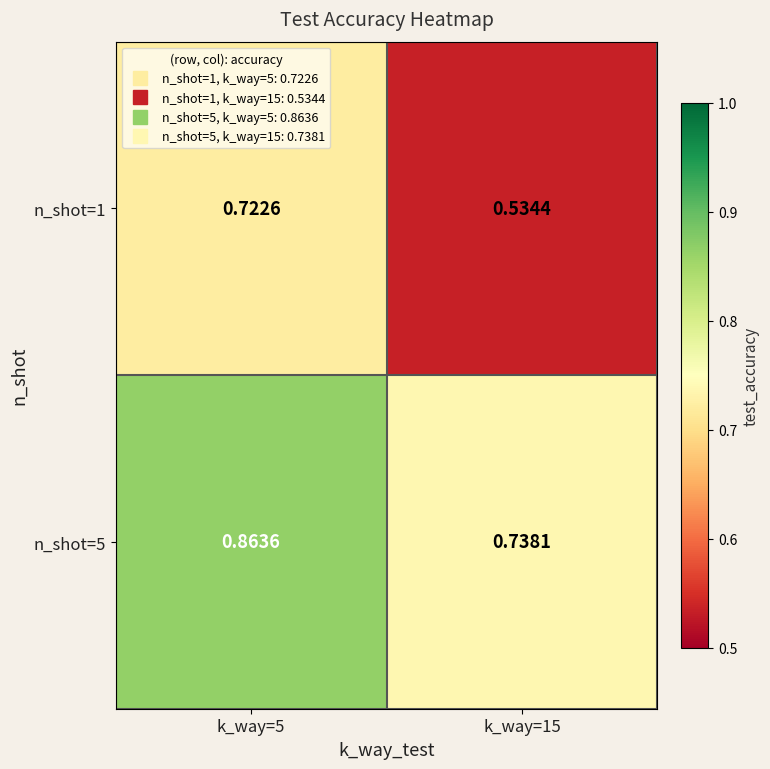

At which category is the sum across all series the highest?

k_way=5